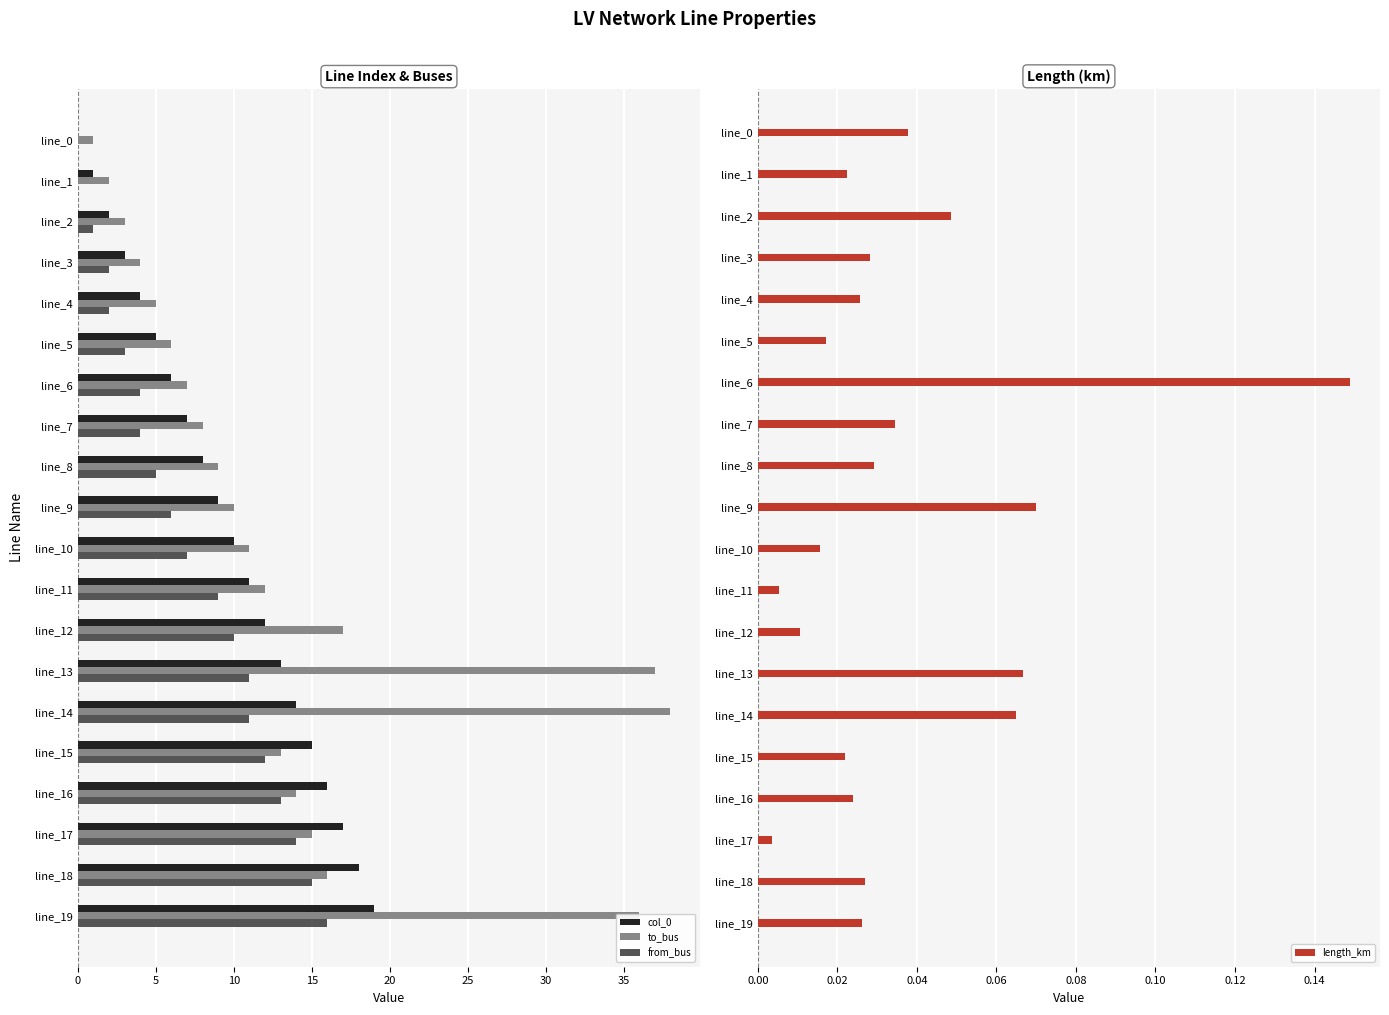

How many data points does each series have?

20